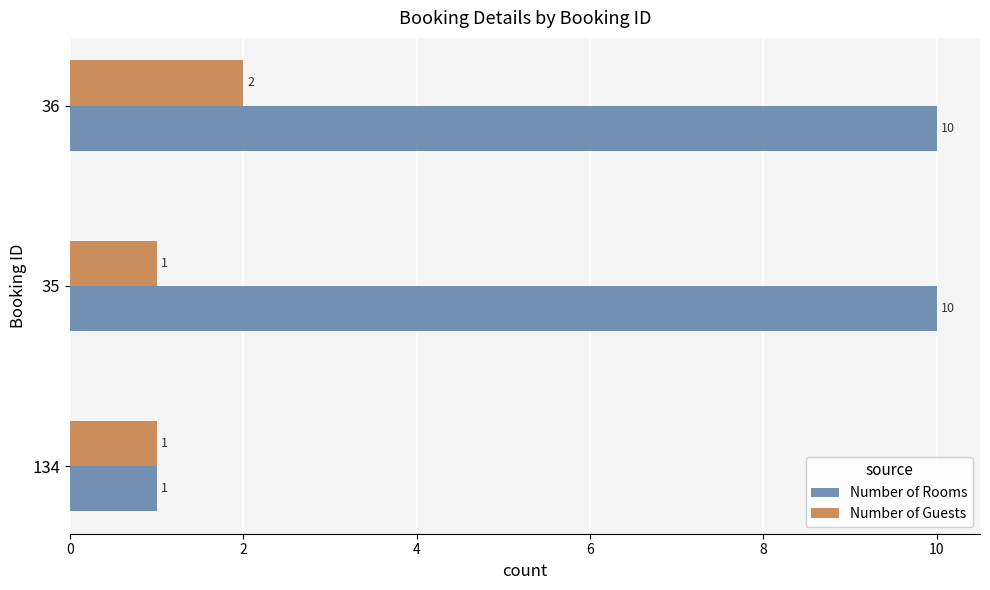

How many Number of Guests values are between 1 and 2?

3